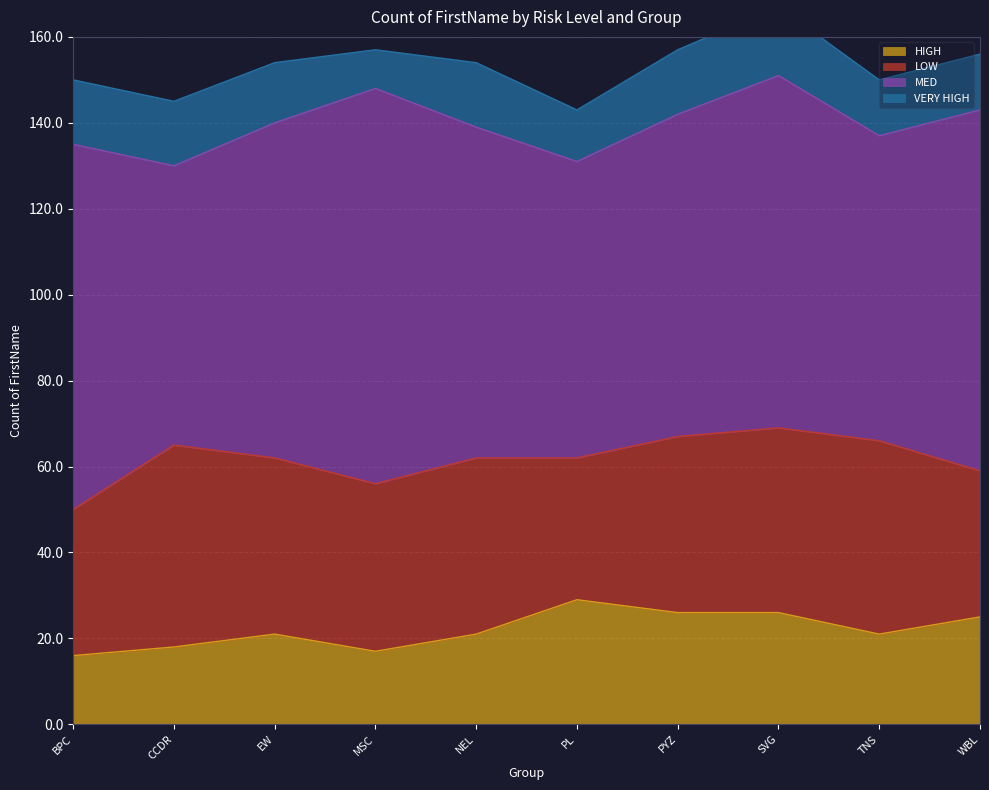

What is the spread (max minus min) of values at BPC?

70